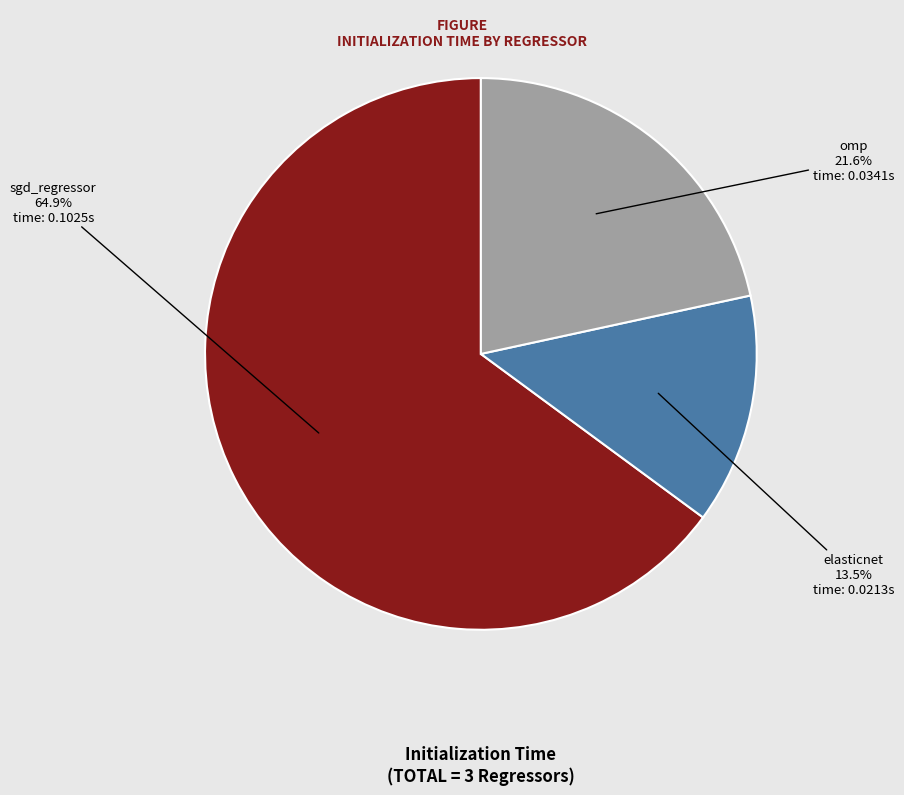

How many segments does this pie chart have?

3